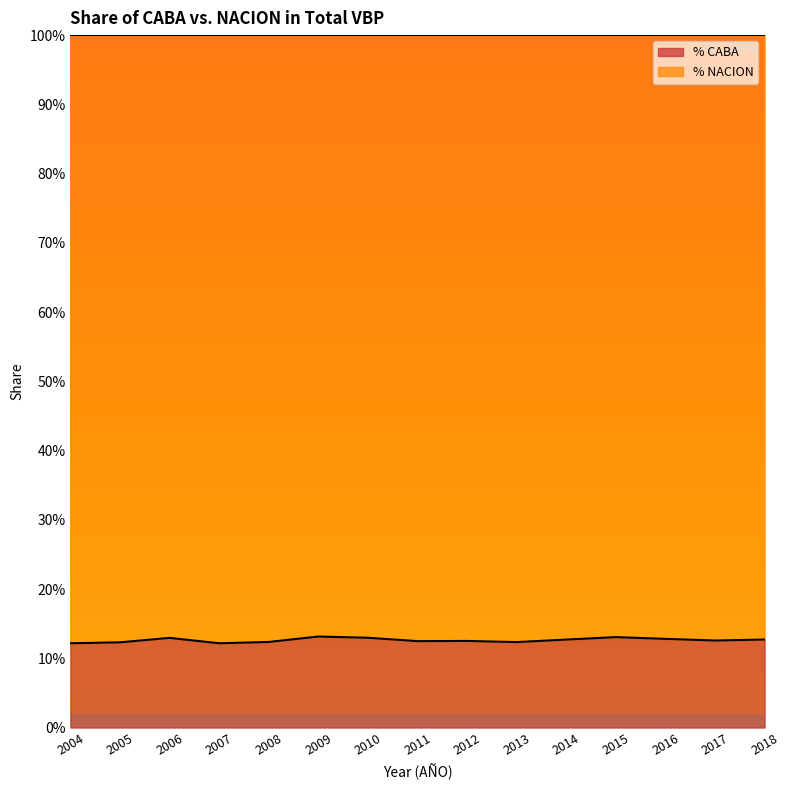

The value at 2013 is 0.1. True or false?

True